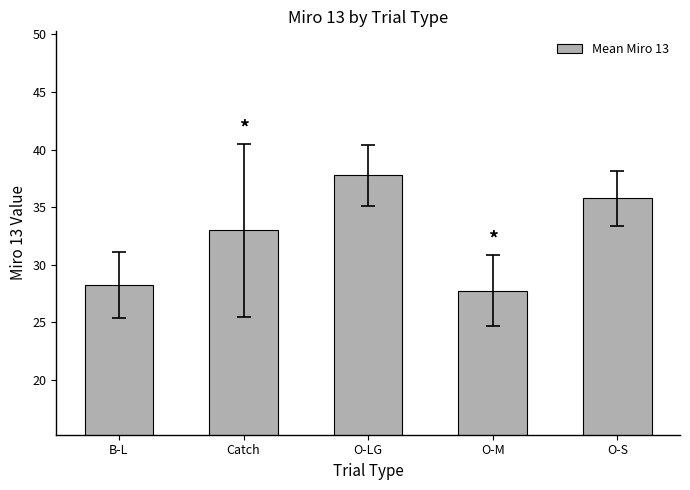

Which has a higher value, O-LG or O-S?

O-LG